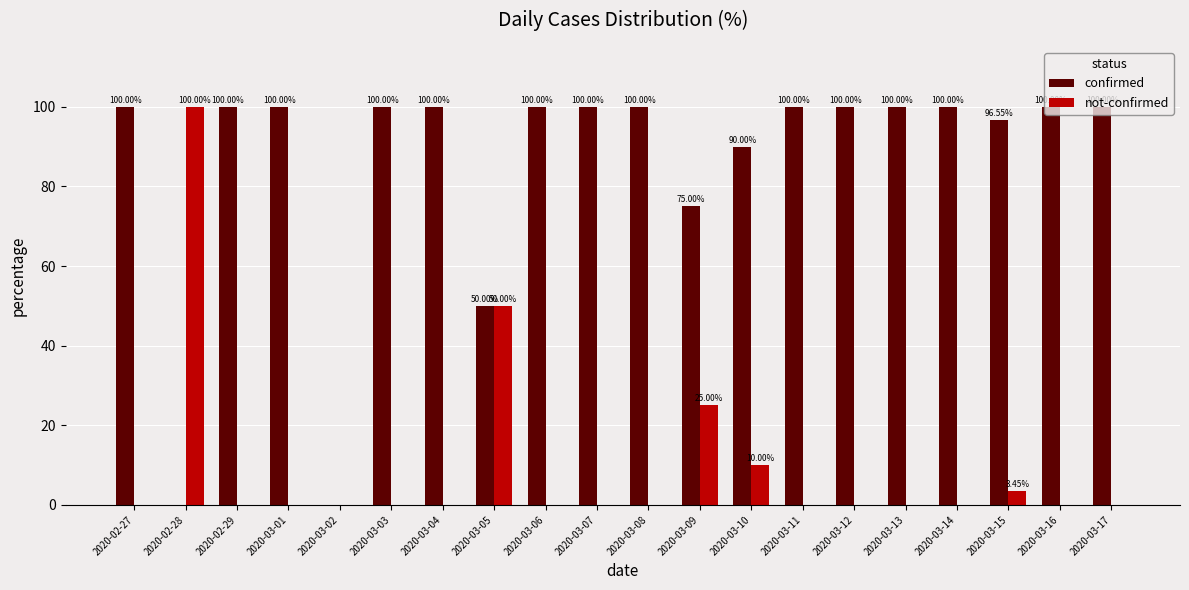

Is the value of confirmed at 2020-02-29 greater than the value of not-confirmed at 2020-03-08?

Yes